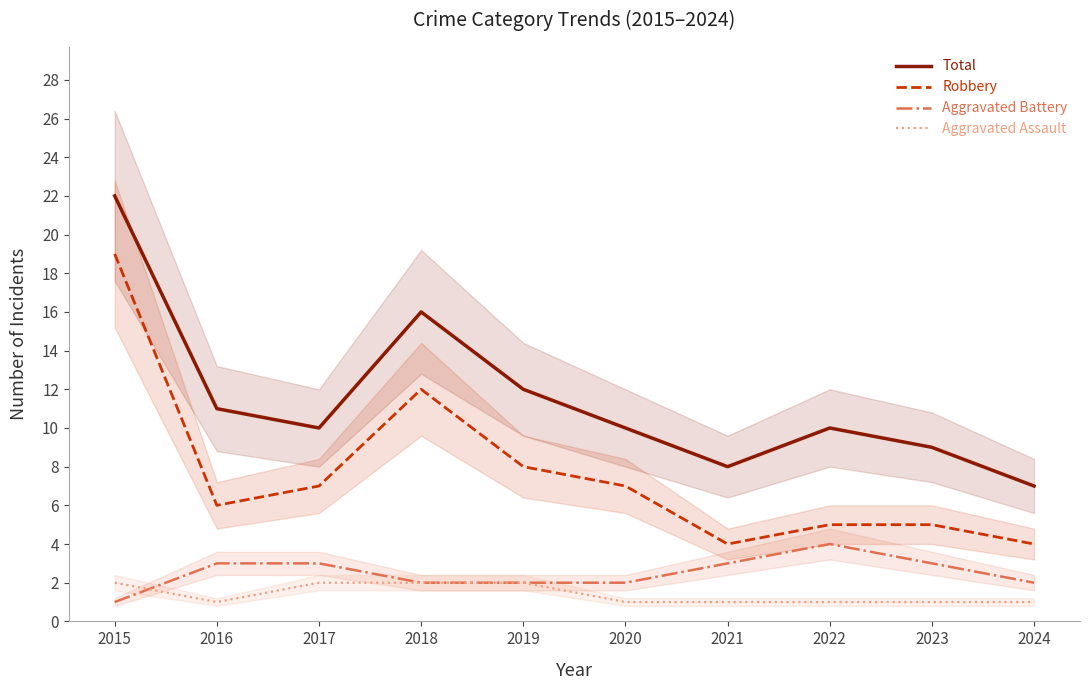

Which category has the highest value across all series?

2015